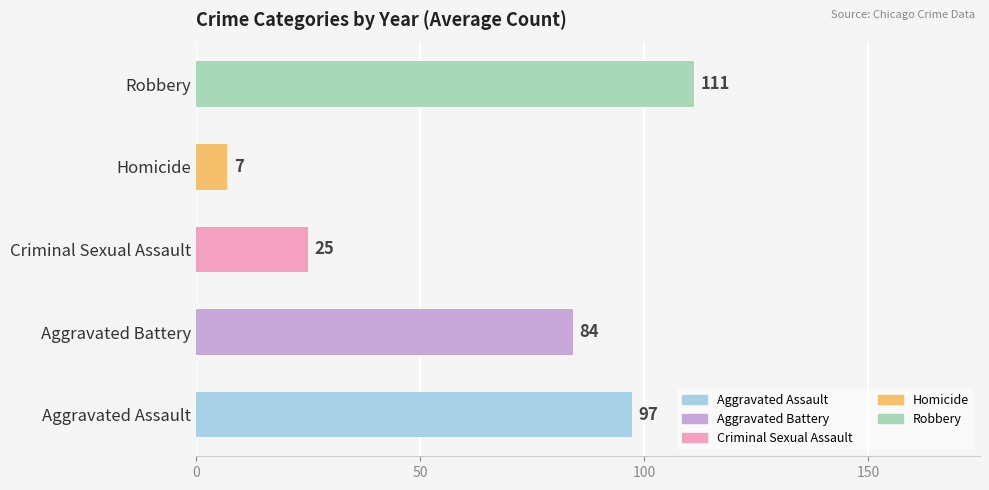

How many bars are there in each group?

5